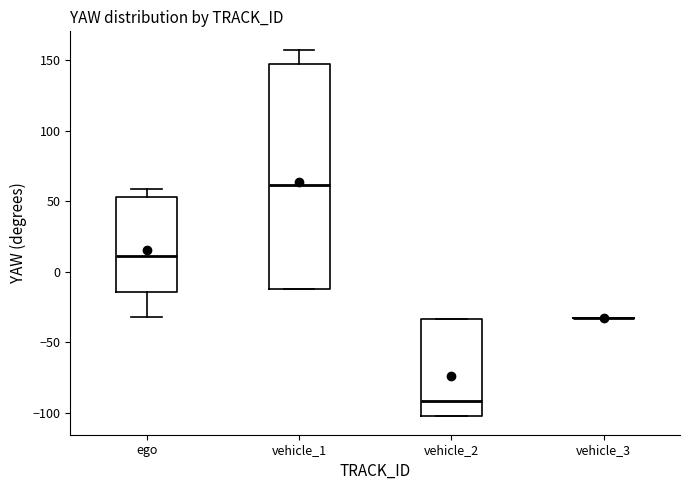

Comparing the boxes themselves (not the whiskers), which one is the tallest?

vehicle_1